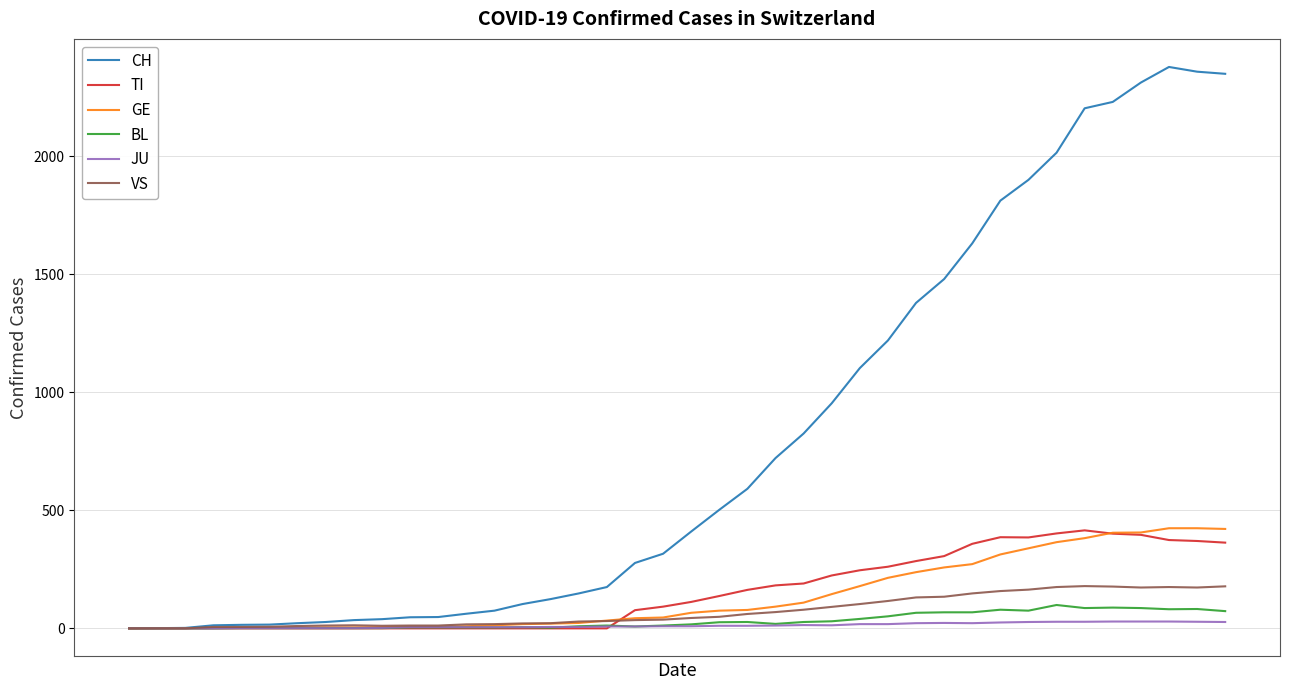

Does the chart display data point markers on the line(s)?

No